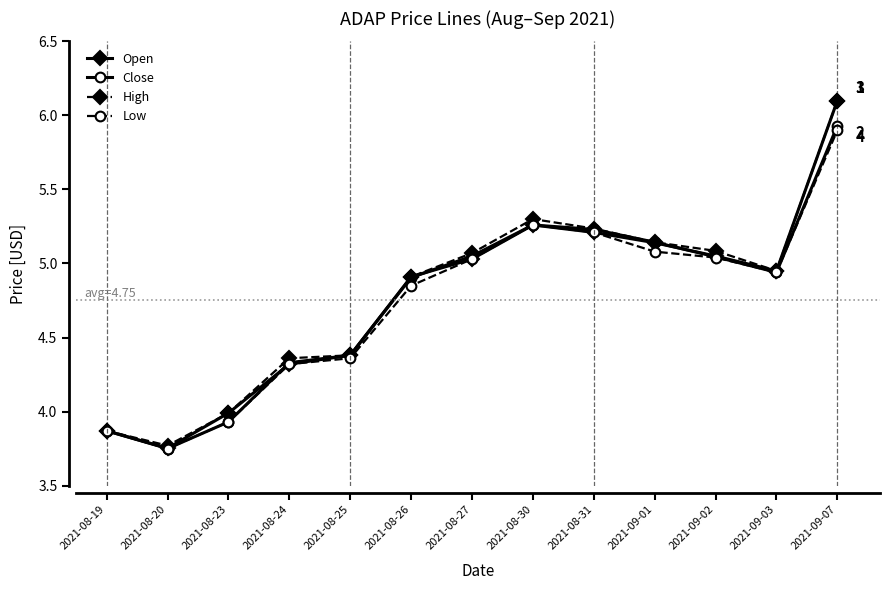

What are all the series names shown in the legend?

Open, Close, High, Low